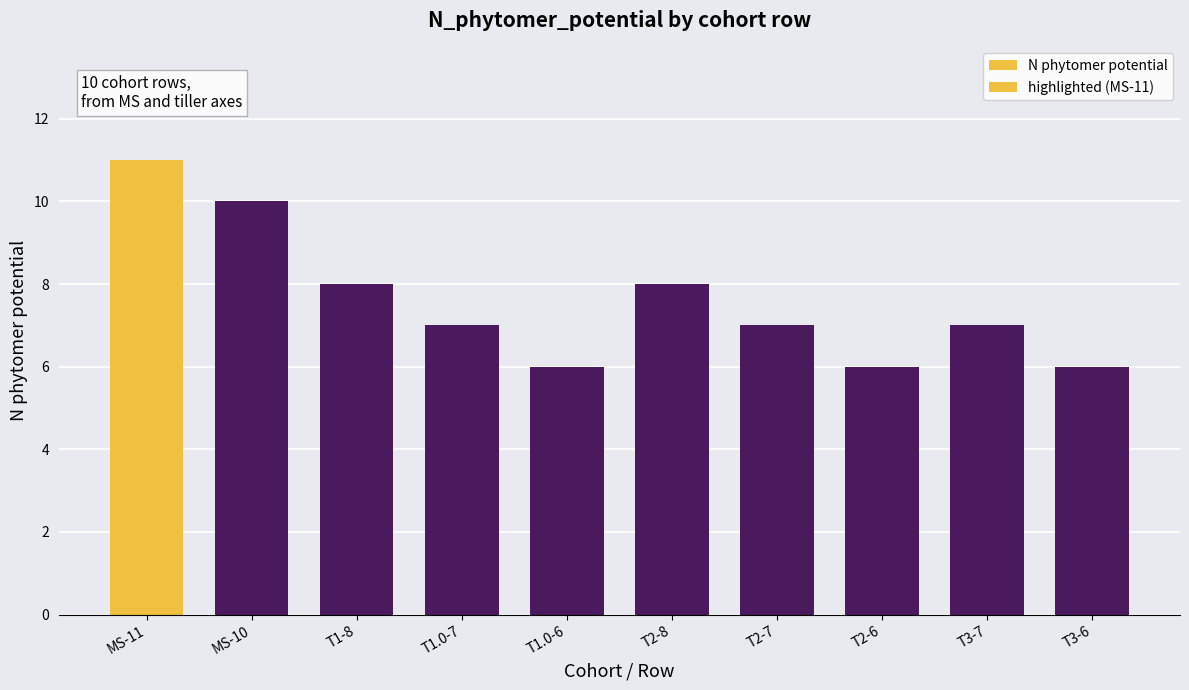

Where does the data first go above 7?

MS-11